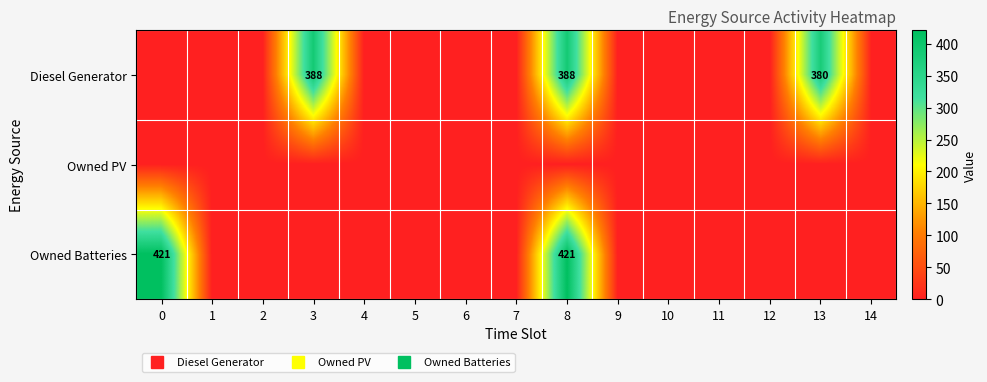

At 7, list the series in order from largest to smallest.

row_0, row_1, row_2